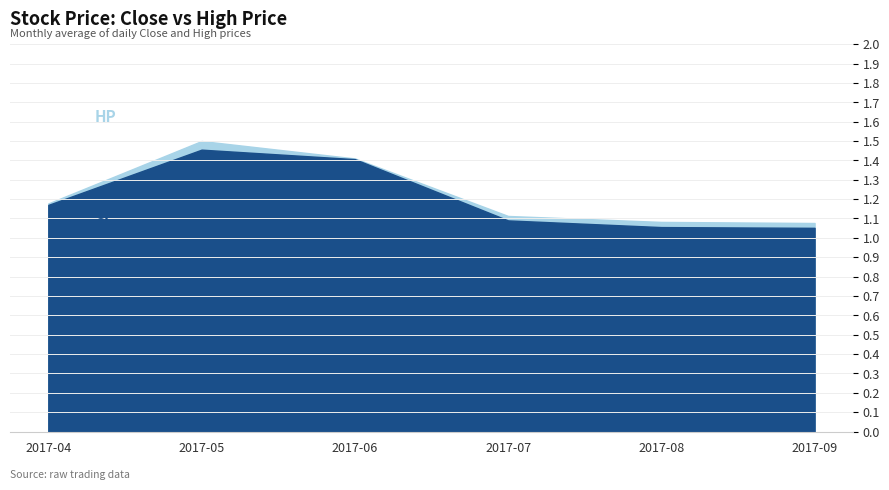

In HP, how many points are higher than both neighbors (excluding endpoints)?

1